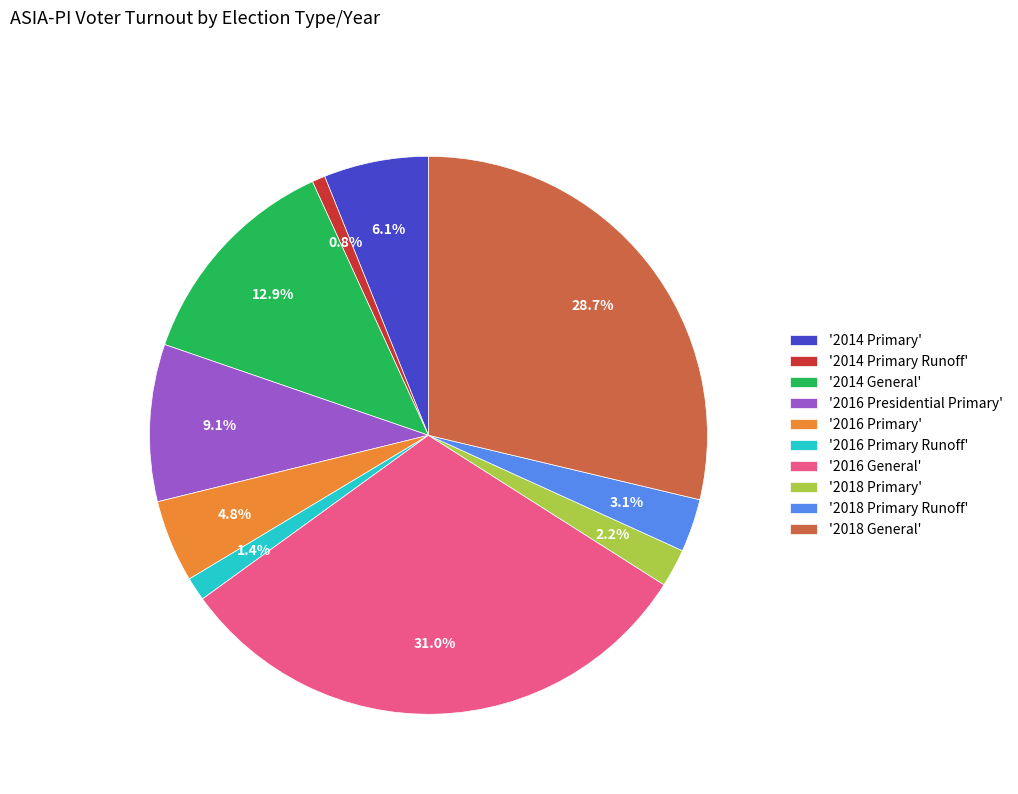

Does '2014 Primary' represent more than half of the total?

No